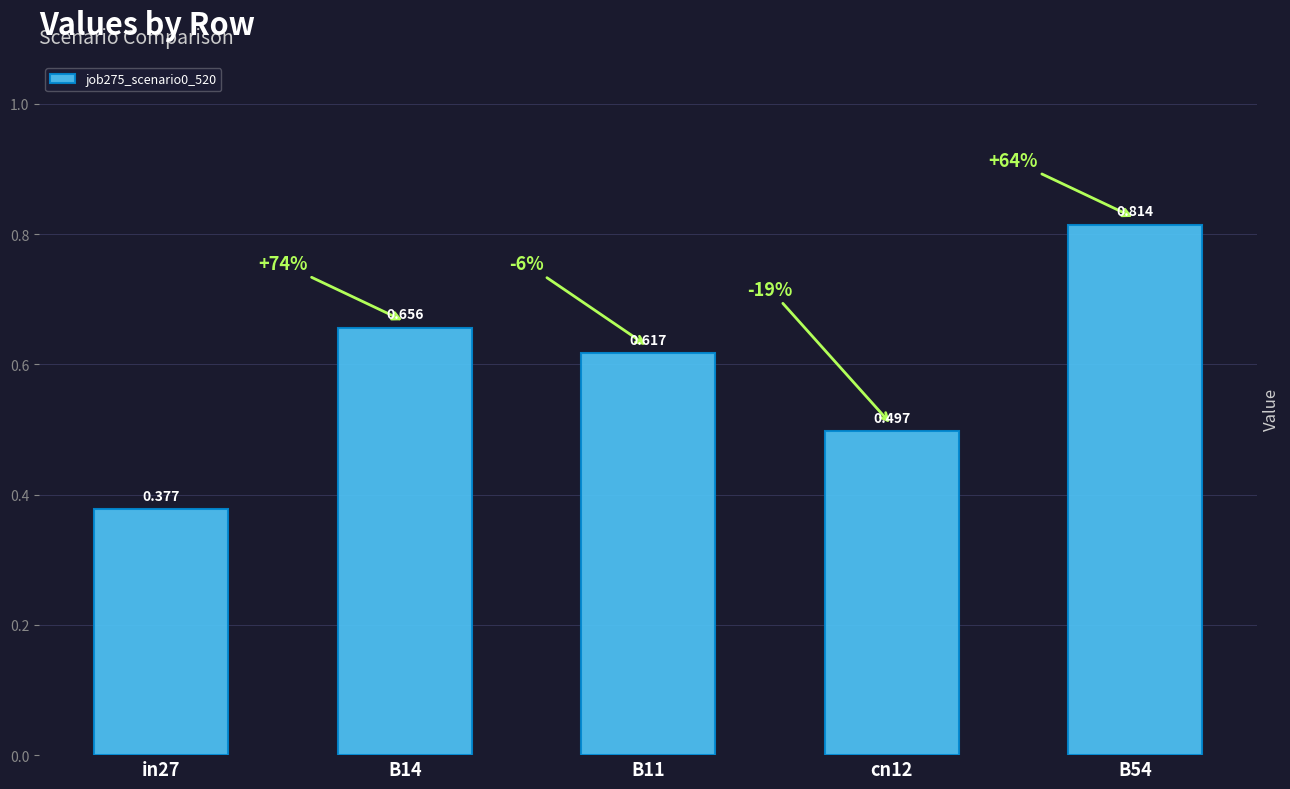

The value at B54 is 0.3. True or false?

False